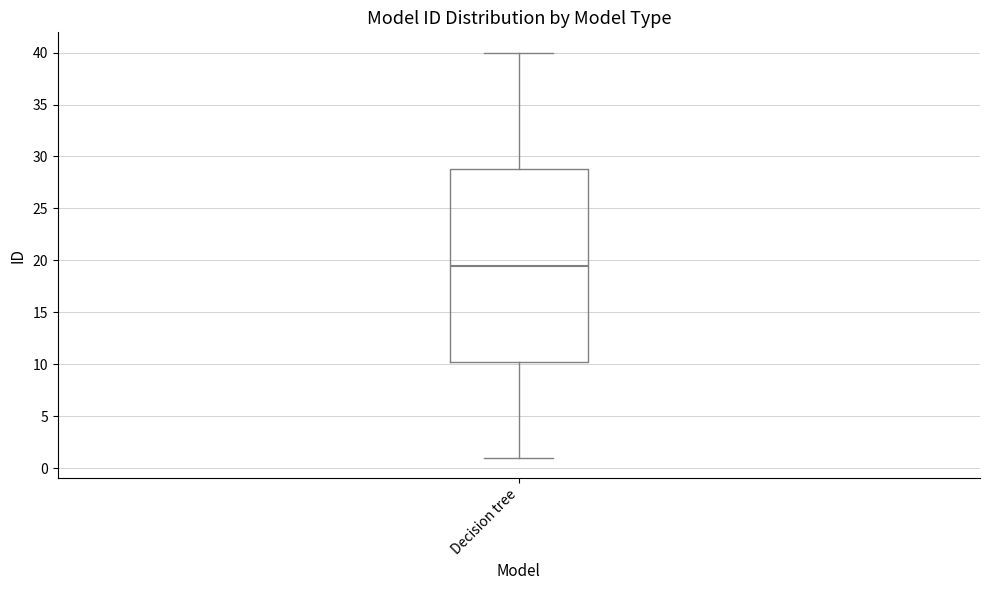

Read this box plot against the y-axis: the position of the median line, the range covered by the box, and the ends of both whiskers. The values are not printed on the chart, so give them approximately, as read against the axis.

median 19.5, box 10.5 to 29.0, whiskers 1.0 to 40.0